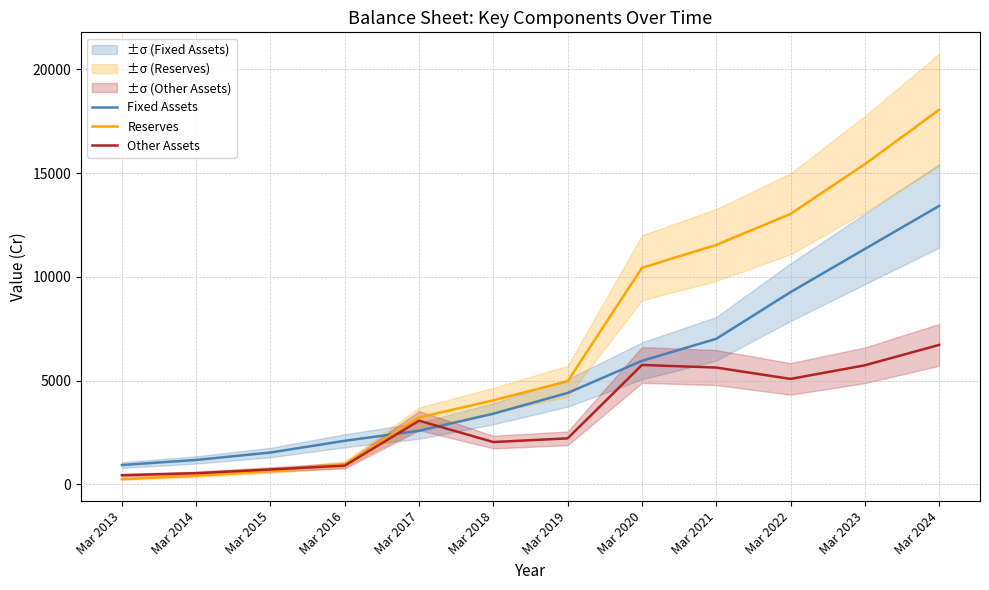

At how many categories does at least one series exceed 7174?

5